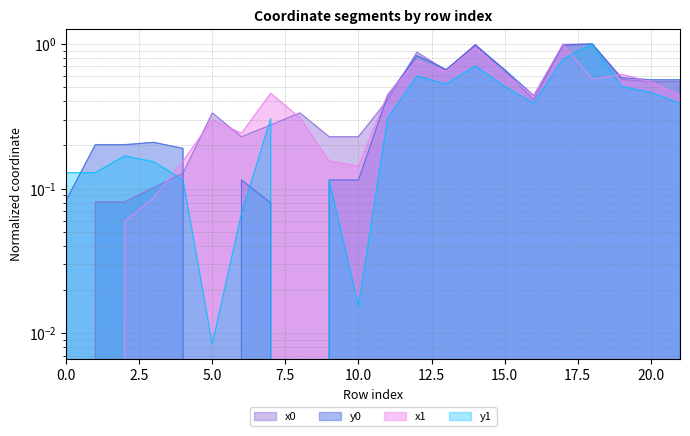

At which category does y0 reach its first local peak?

3